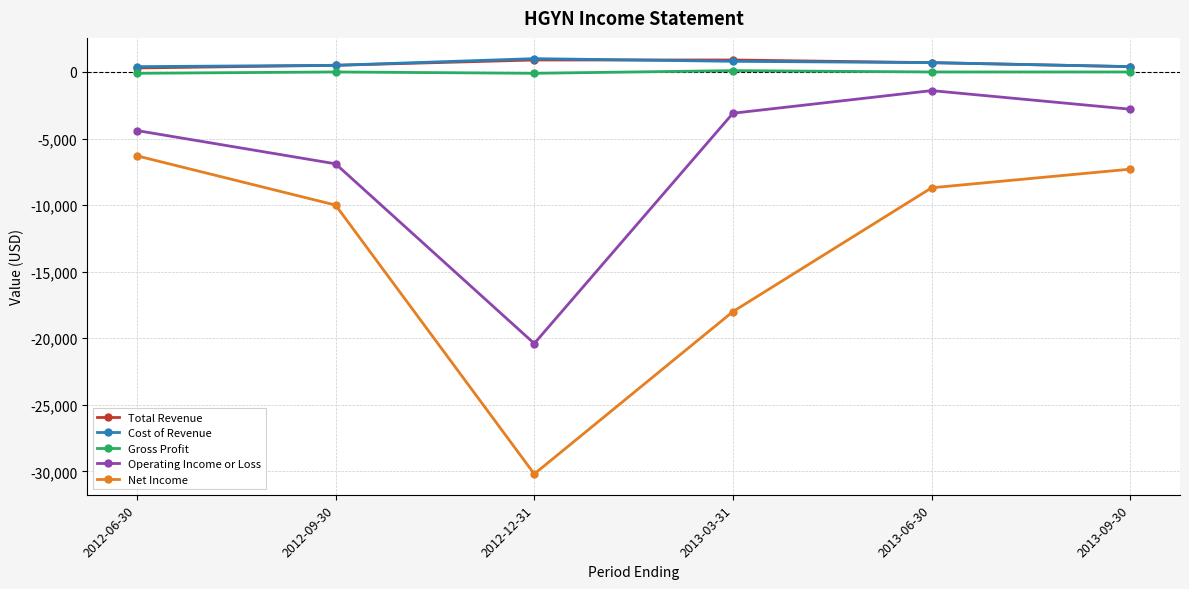

What is the lowest value of the Net Income series?

-30200